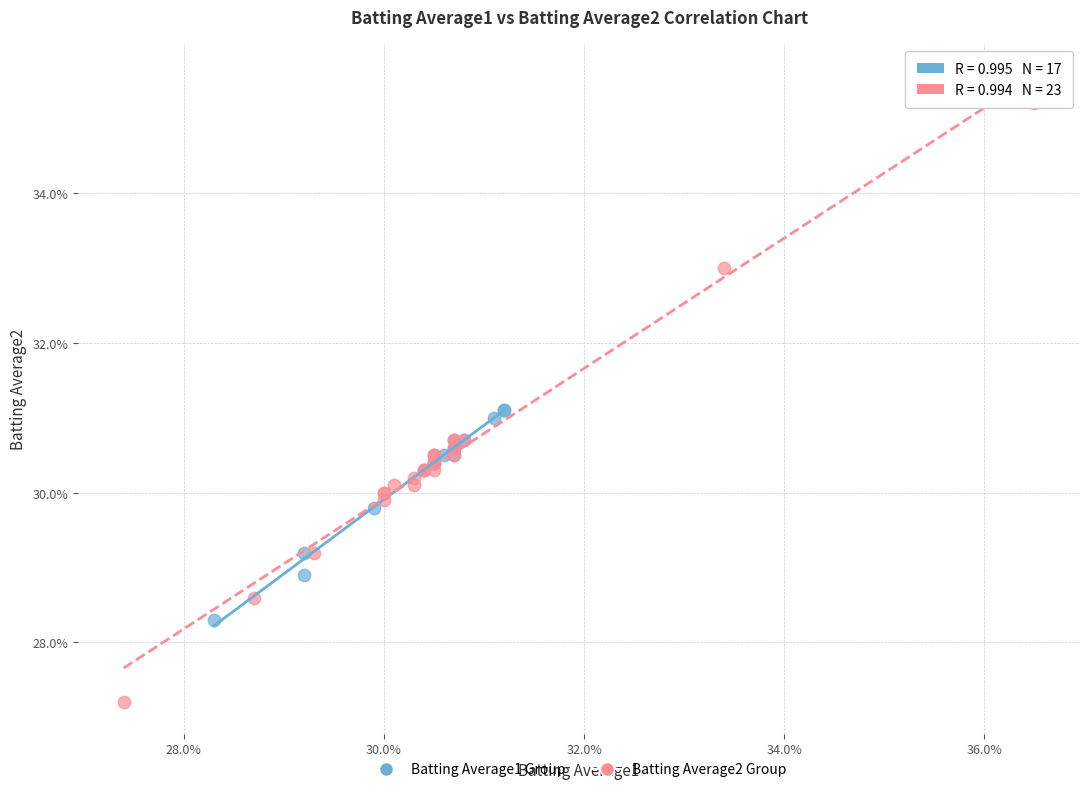

Which series reaches the maximum Y coordinate?

Batting Average2 Group